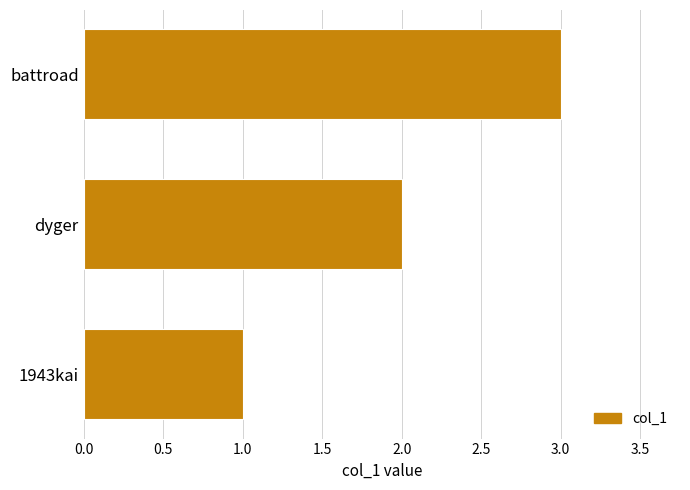

What is the sum of all values?

6